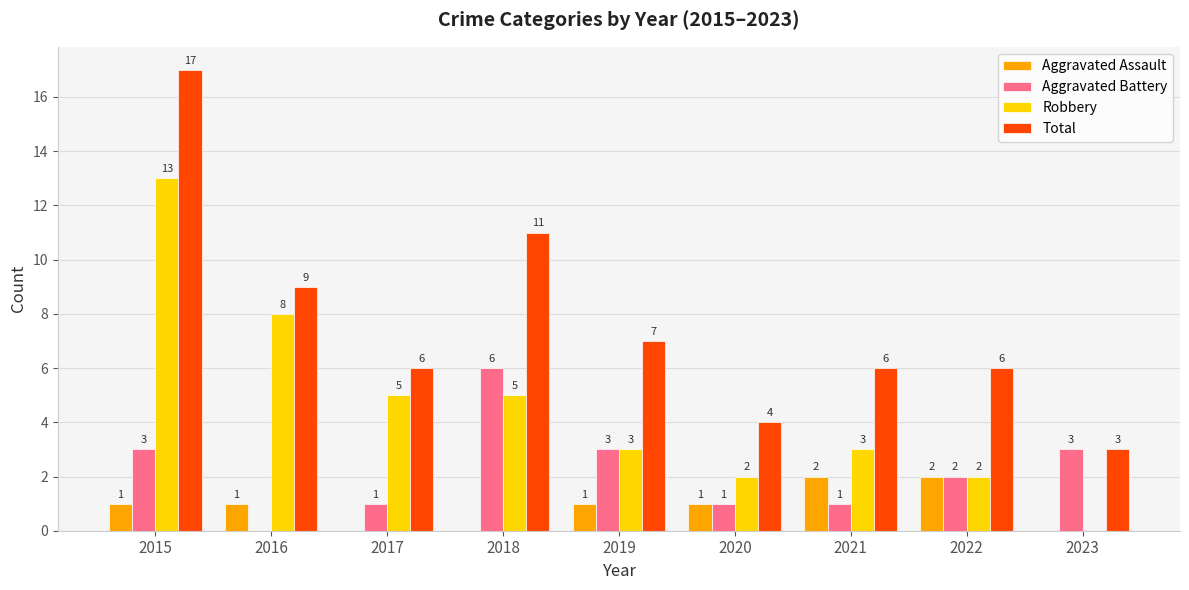

Read the Aggravated Battery value at 2018.

6